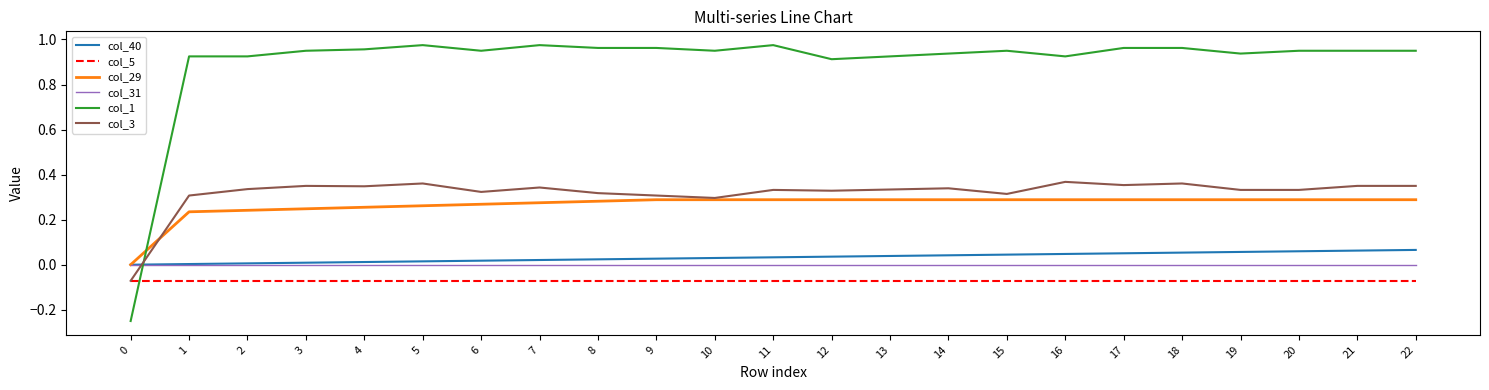

The value of col_5 at 17 is -0.0. True or false?

False